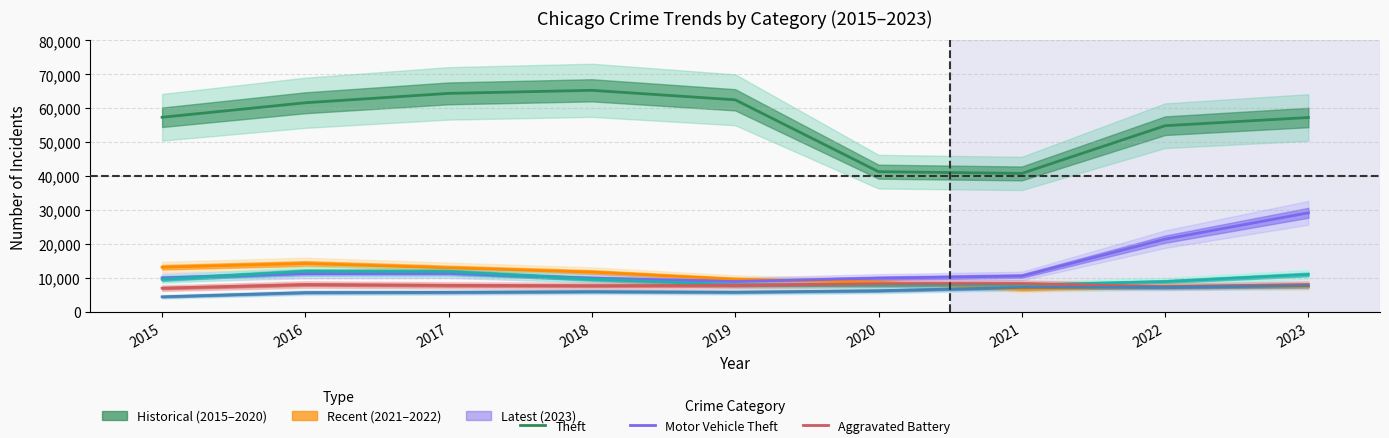

At which category is the sum across all series the highest?

2023